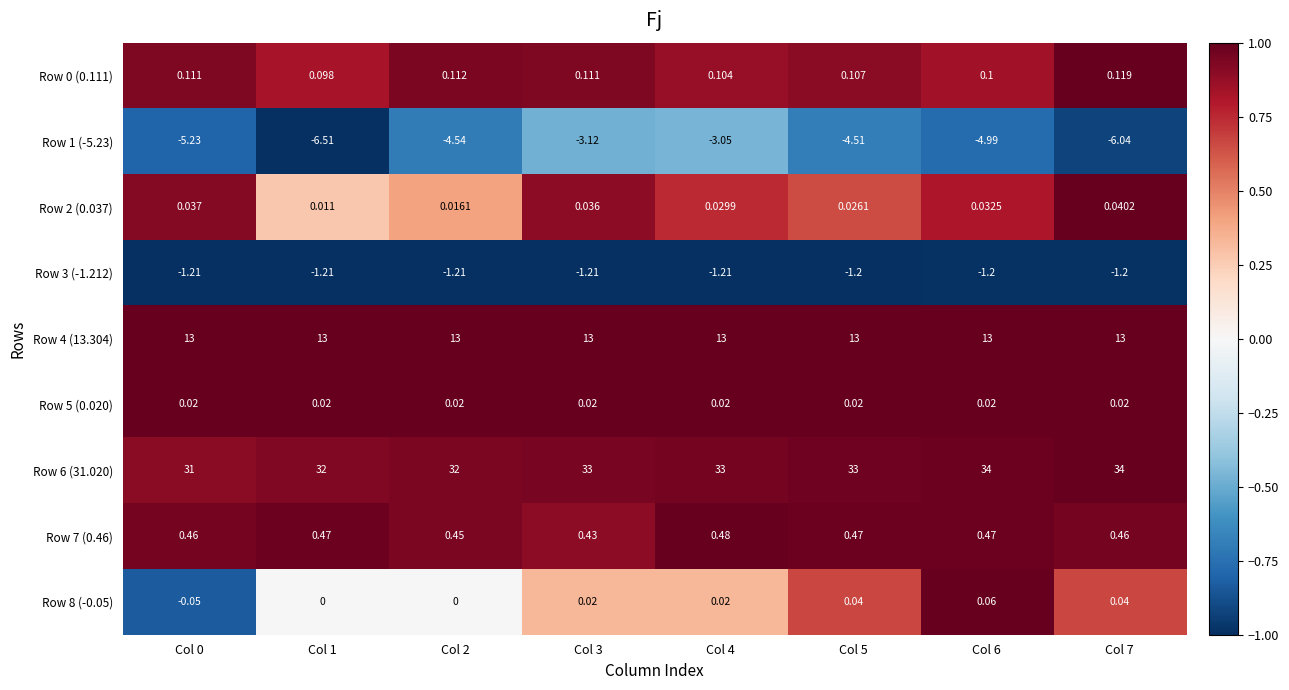

Is the value of Row 3 (-1.212) at Col 3 greater than the value of Row 7 (0.46) at Col 7?

No